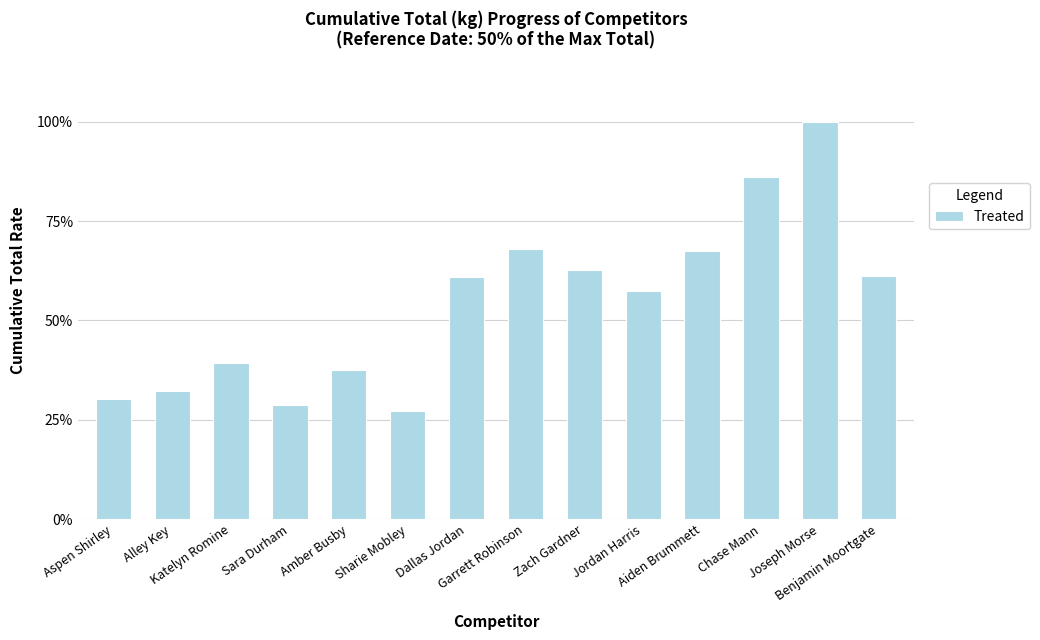

The value at Amber Busby is 37.4. True or false?

True